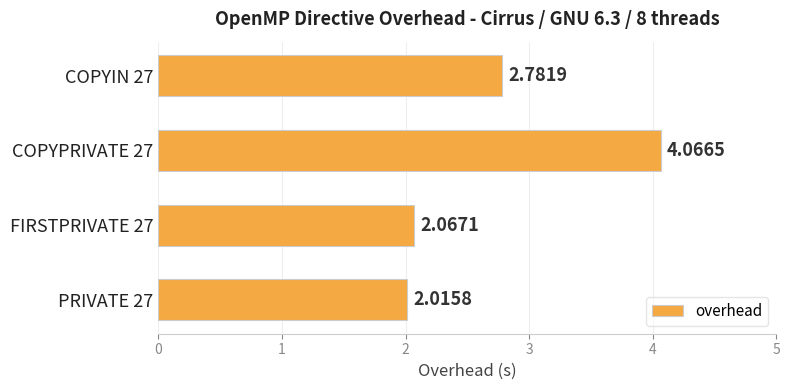

List the labels in order of value, largest first.

COPYPRIVATE 27, COPYIN 27, FIRSTPRIVATE 27, PRIVATE 27